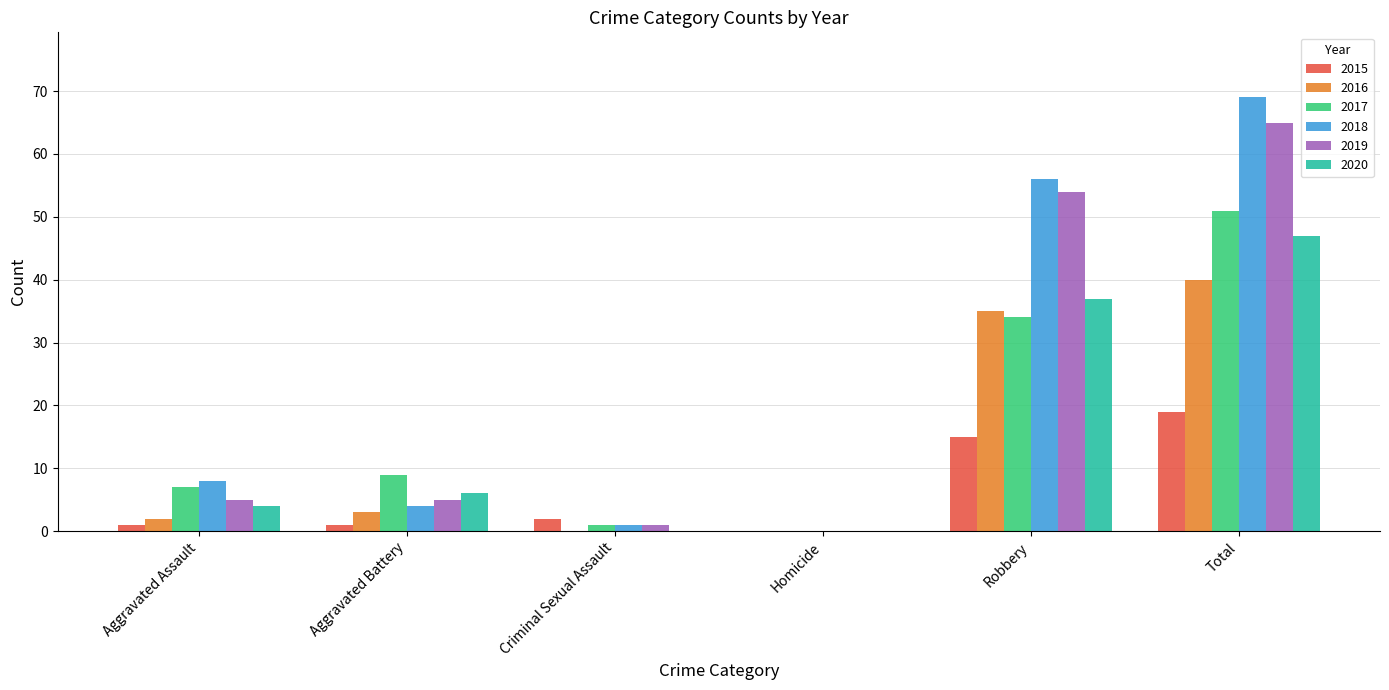

What is the difference between the 2020 values at Total and Aggravated Assault?

43